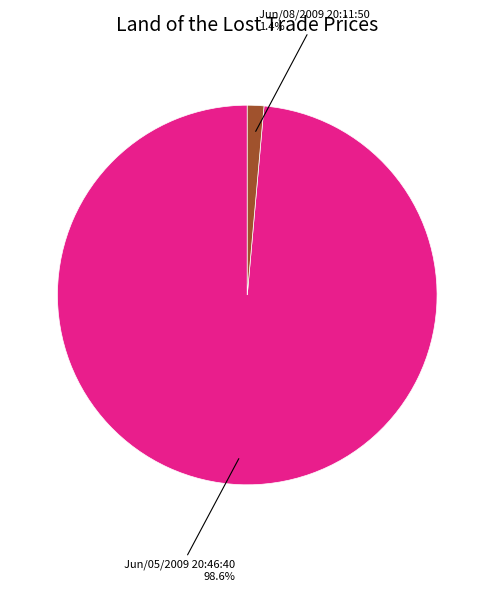

To the nearest percent, what is the average slice percentage?

50%